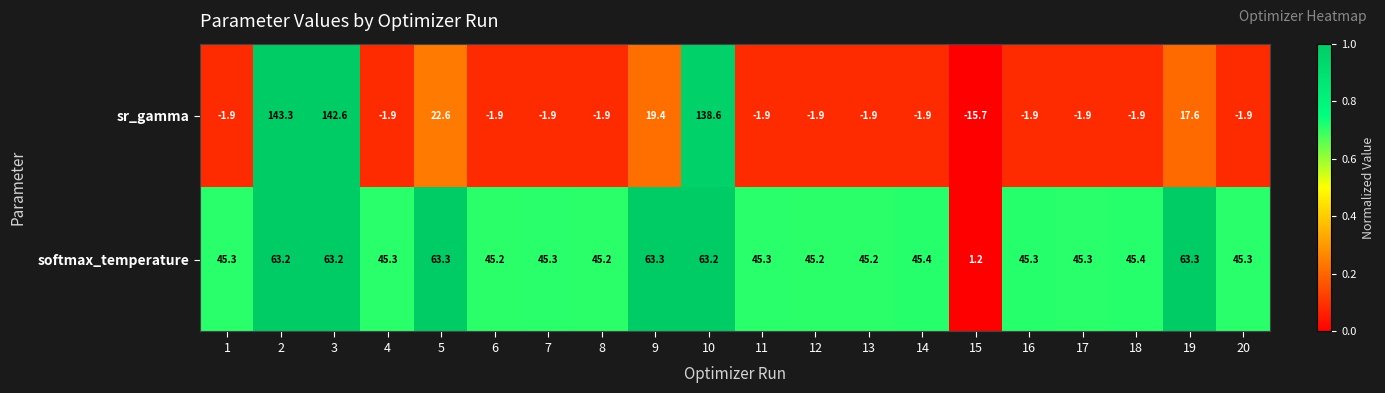

What is the difference between the highest and lowest values at 17?

47.2